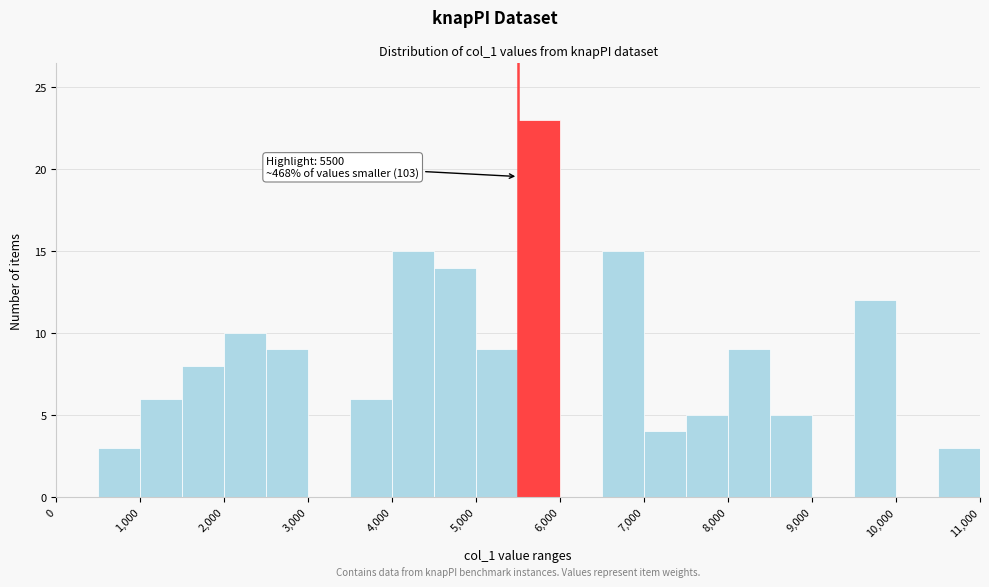

Which range on the x-axis has the tallest bar?

5500 to 6000